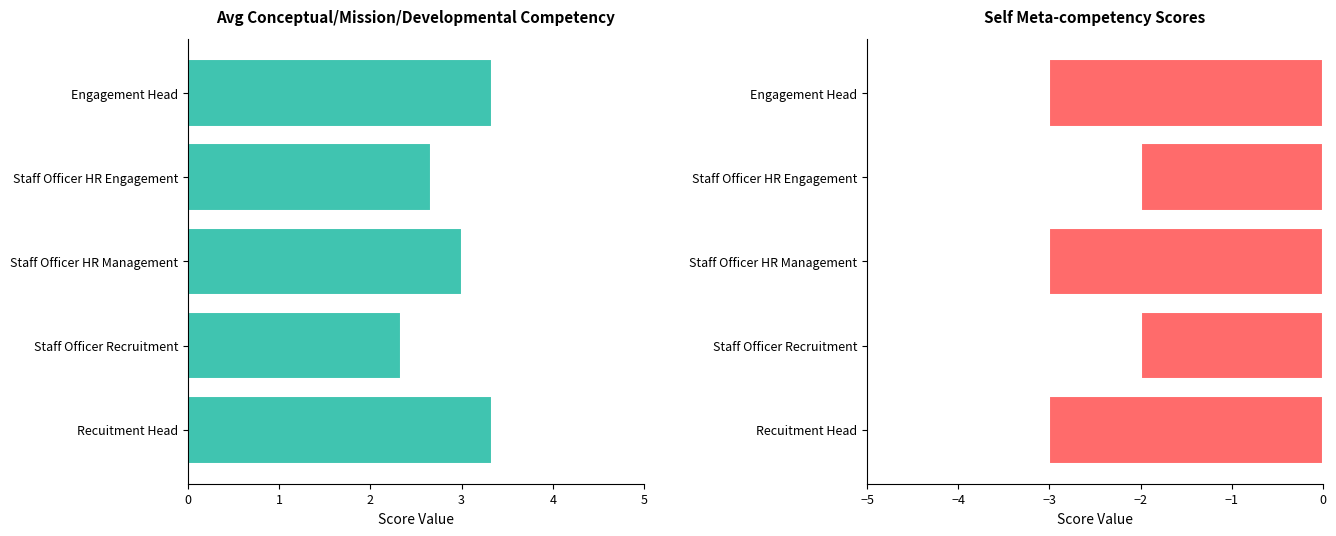

What is the value of the Avg Conceptual/Mission/Dev bar at the 3rd from the left?

3.0